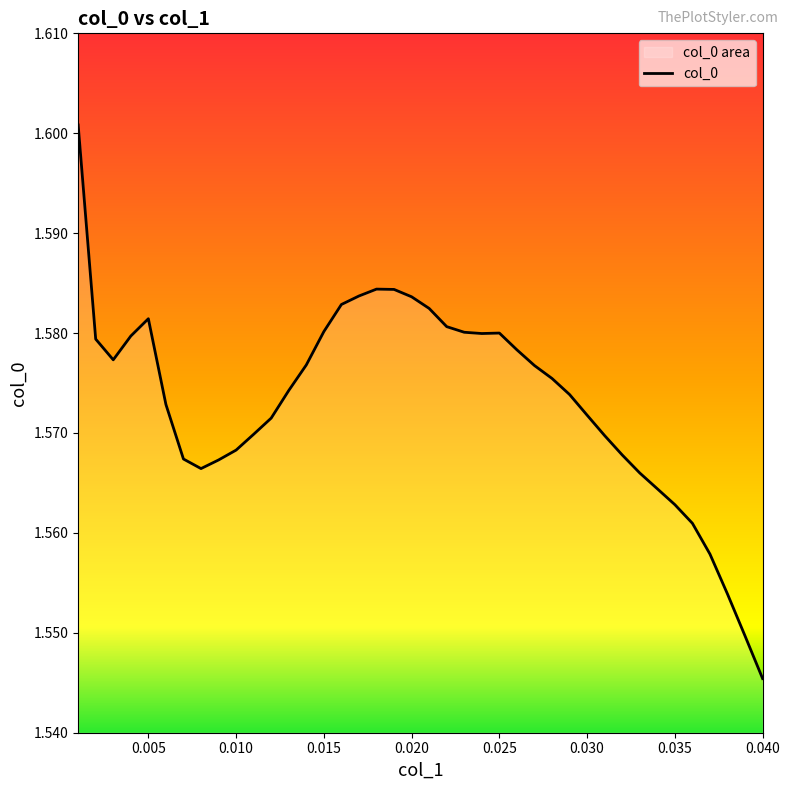

What position from the right is 37?

3